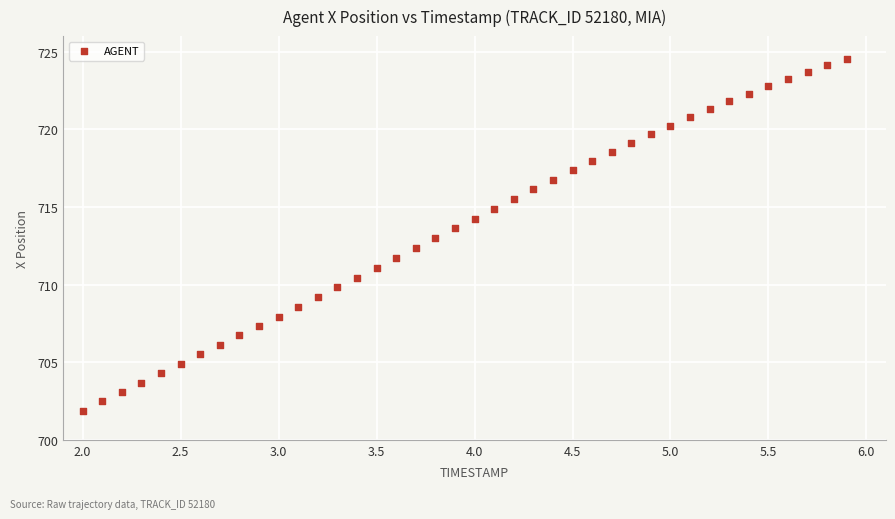

What is the range of Y values (max minus min)?

22.7